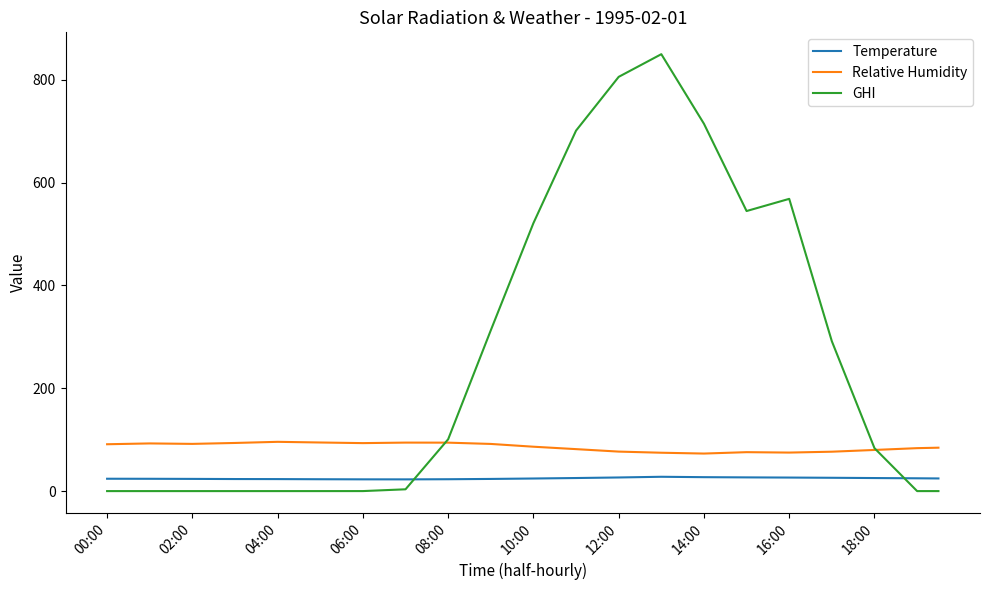

True or false: Temperature and Relative Humidity intersect in this chart.

False